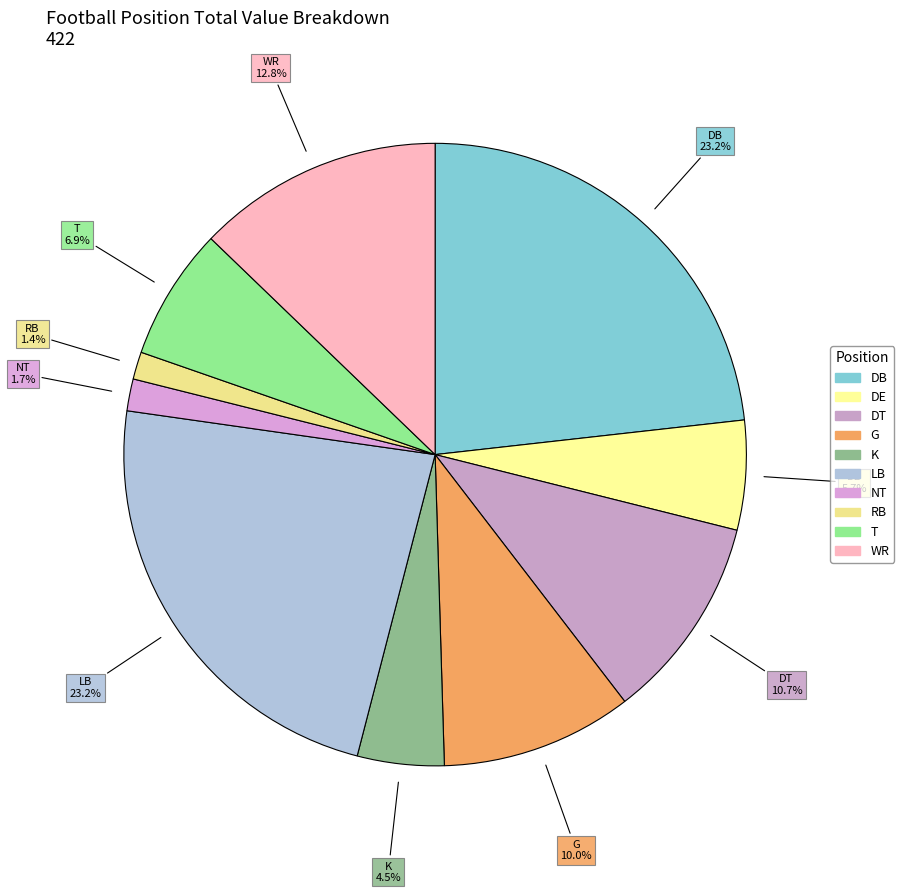

What is the total percentage of DT and RB?

12.1%